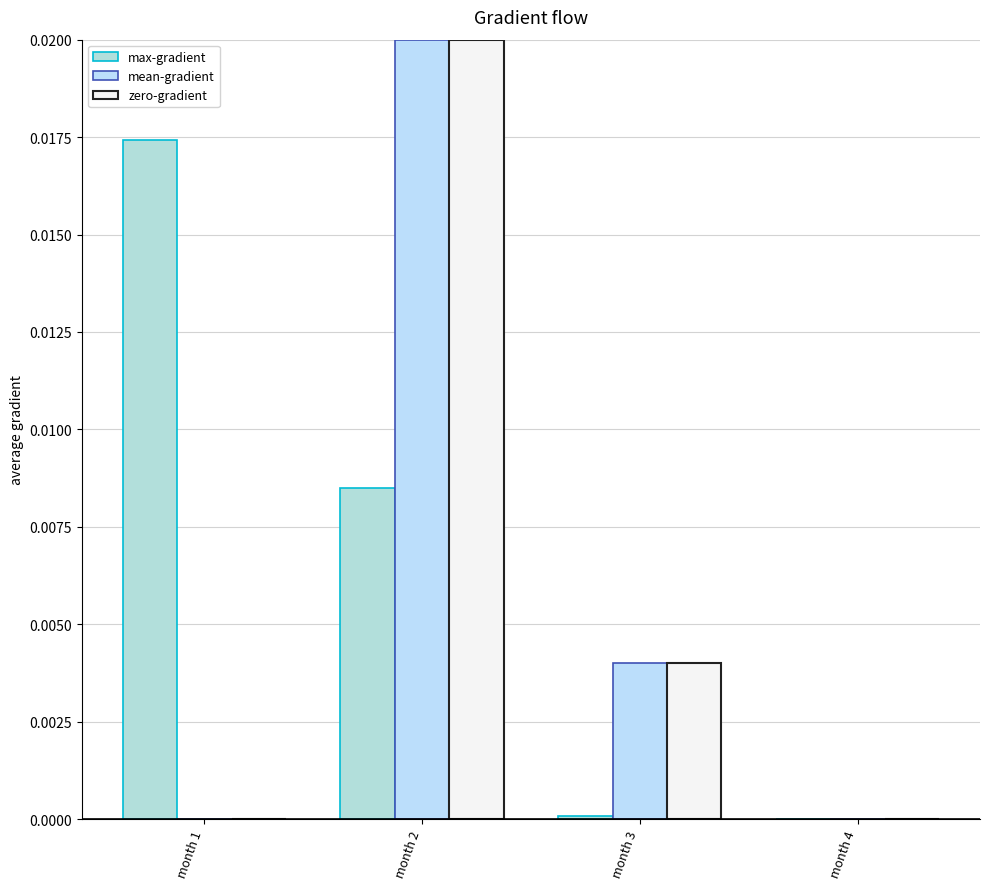

Is the value of max-gradient at month 1 greater than the value of zero-gradient at month 4?

Yes